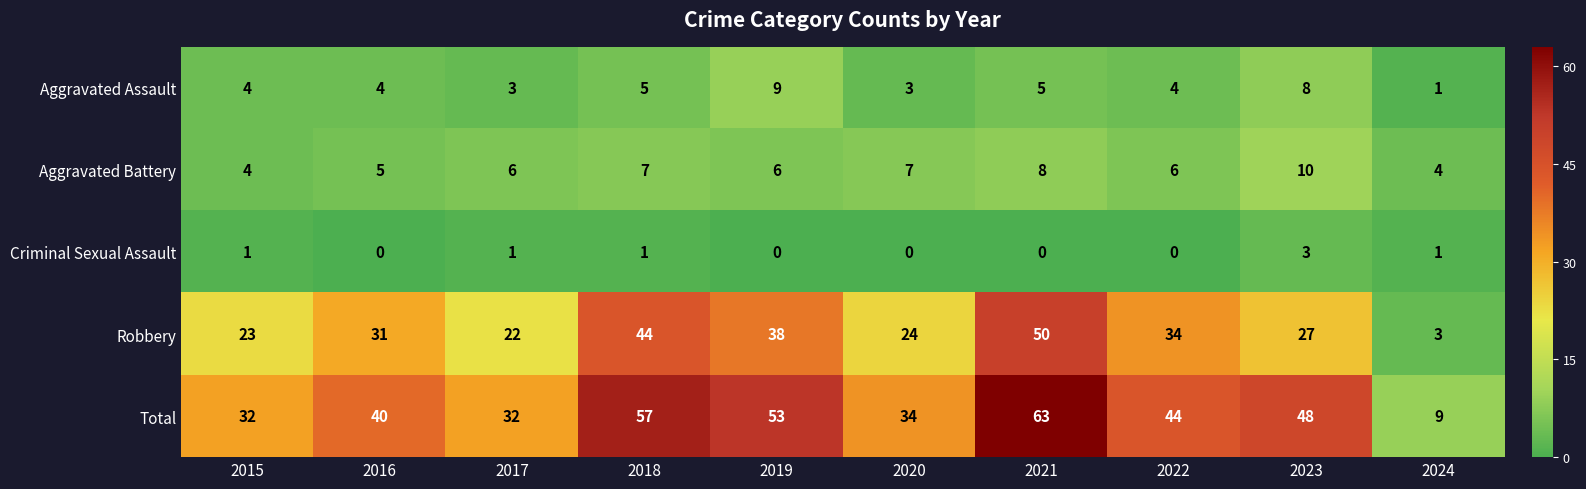

How many series are shown in this chart?

5